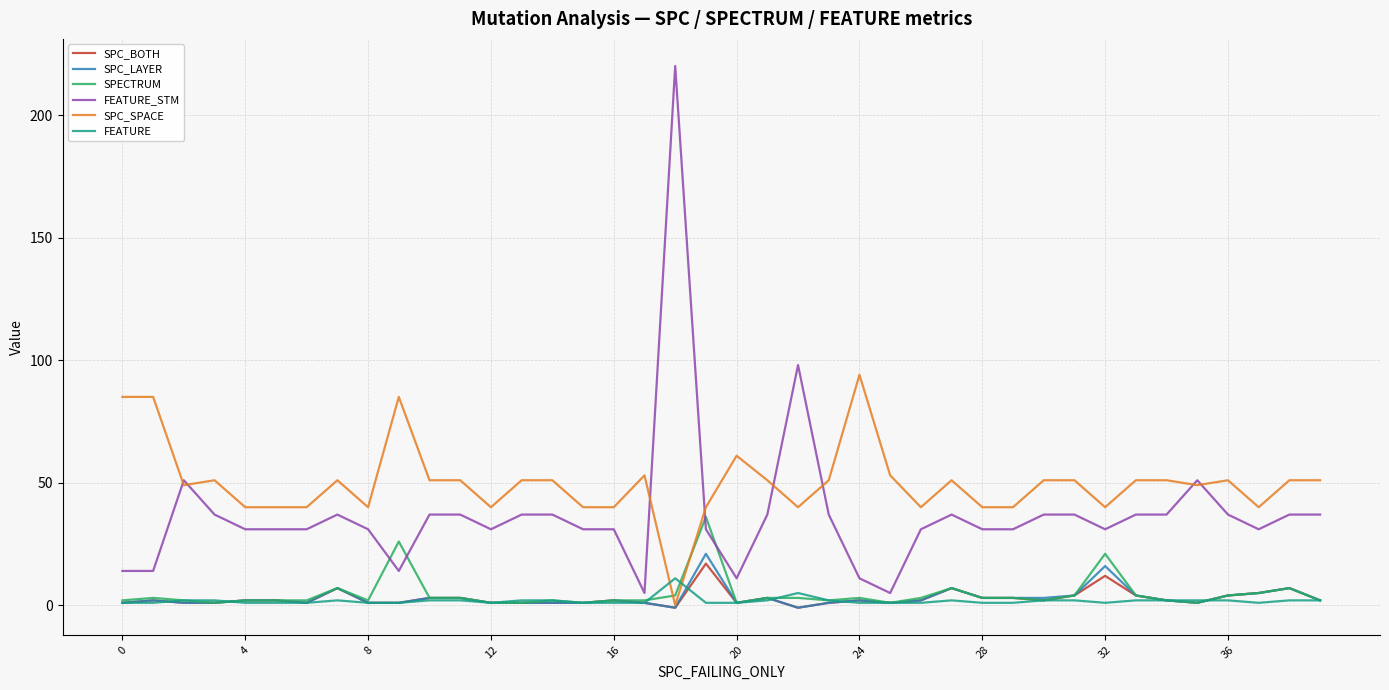

How many lines are shown in the chart?

6